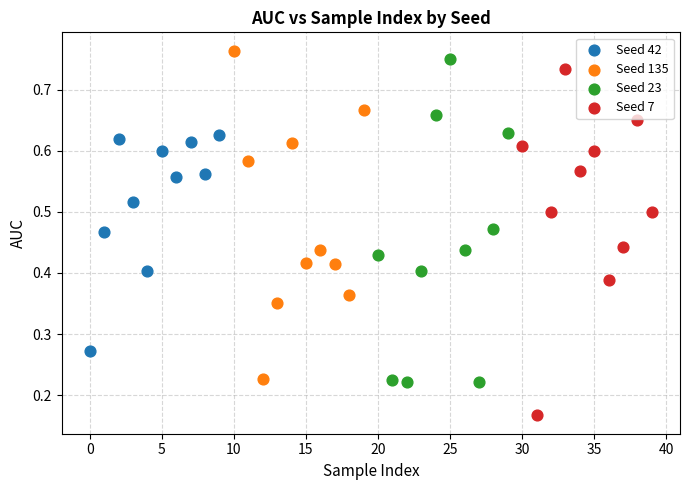

Which series contains the highest Y value?

Seed 135